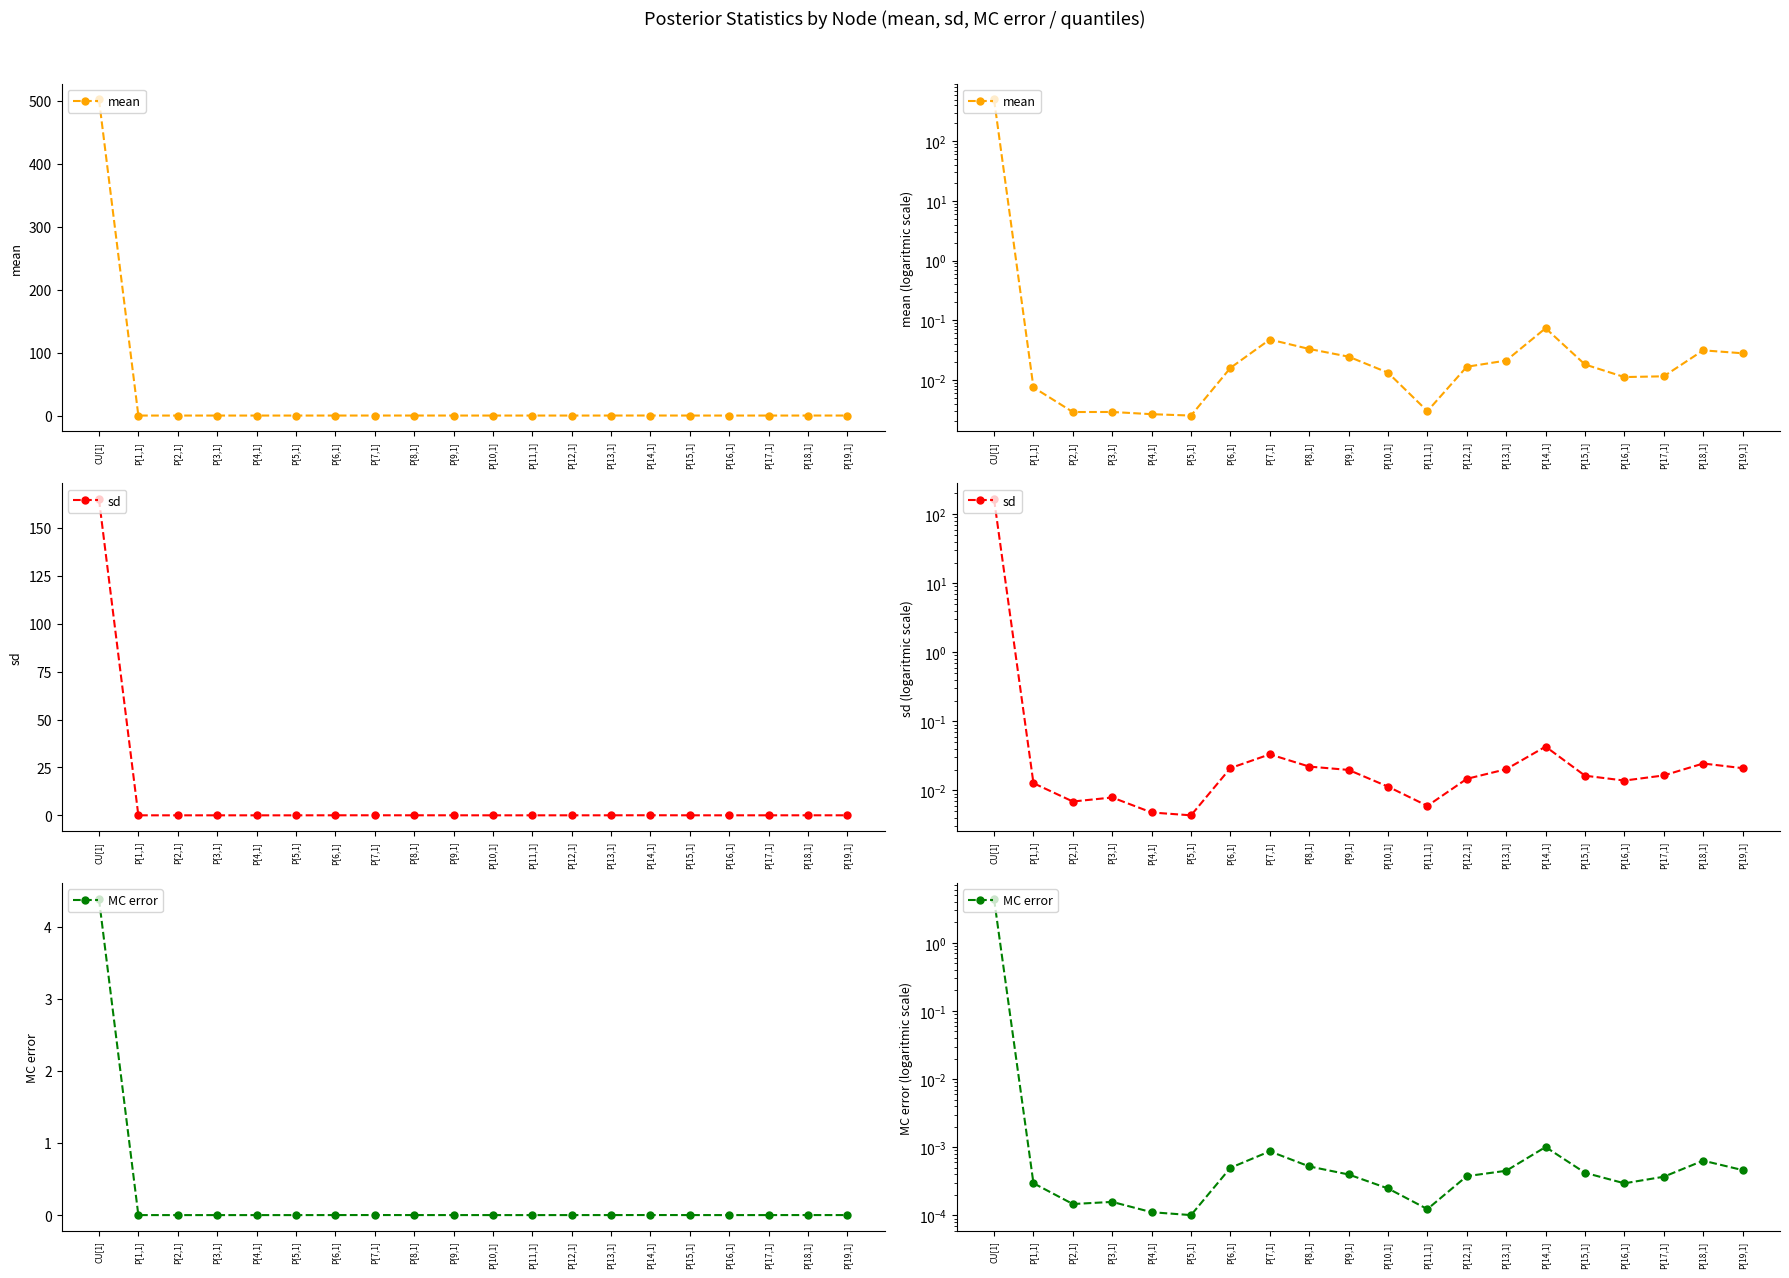

Which category has the lowest value in the MC error series?

P[5,1]